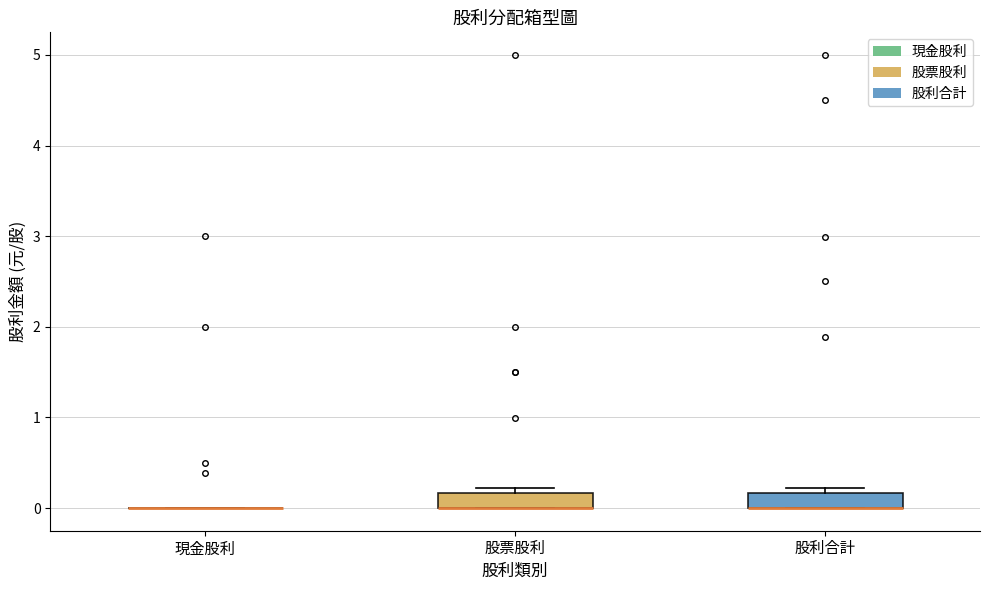

Reading left to right, read every box against the y-axis: the position of its median line, the range the box covers, and the ends of its whiskers. The values are not printed on the chart, so give them approximately, as read against the axis.

現金股利: box collapsed to a line at 0.0, whiskers 0.0 to 0.0
股票股利: median 0.0 (drawn on the box's lower edge), box 0.0 to 0.2, whiskers 0.0 to 0.2 (just above the box's upper edge)
股利合計: median 0.0 (drawn on the box's lower edge), box 0.0 to 0.2, whiskers 0.0 to 0.2 (just above the box's upper edge)